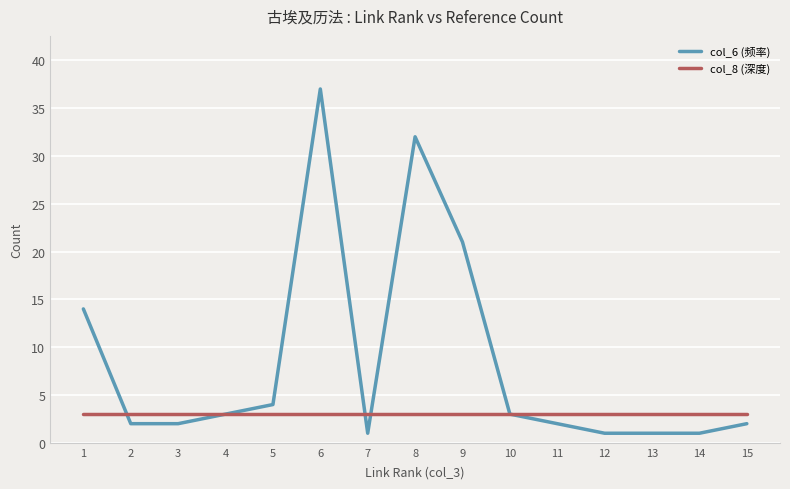

What is the average value of the col_8 (深度) series?

3